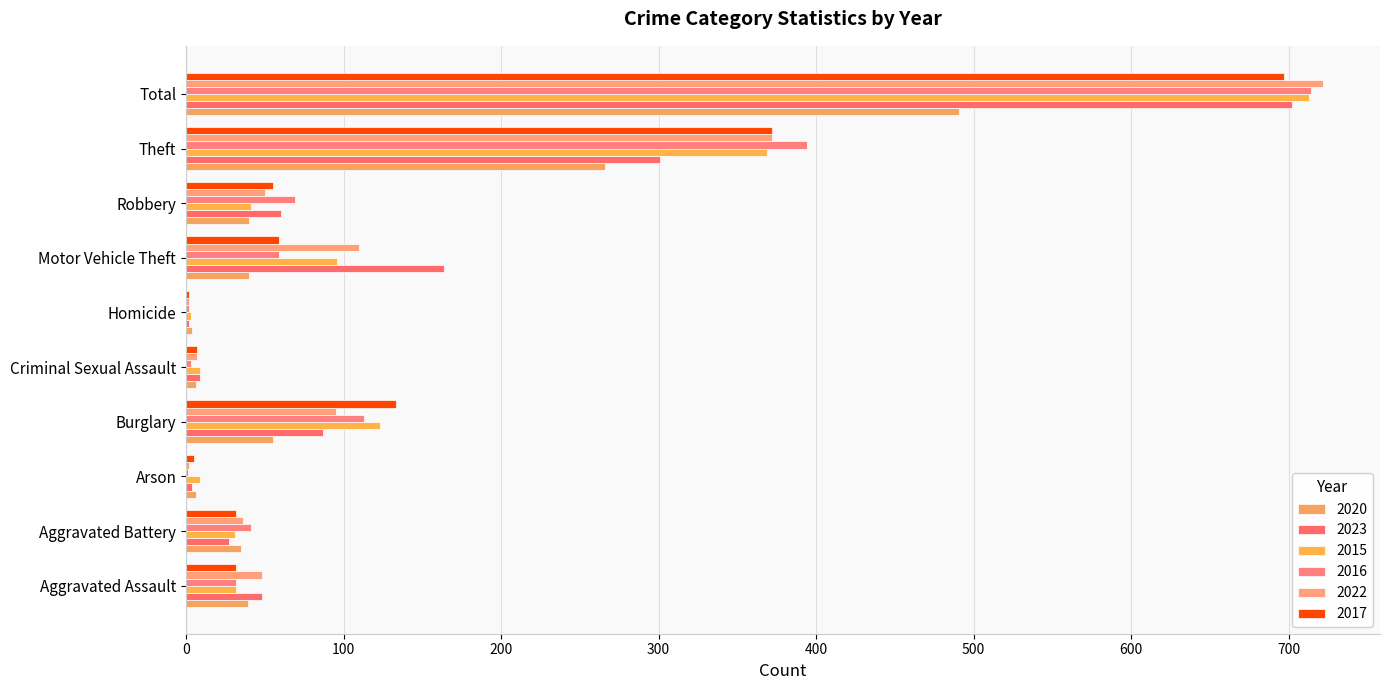

How many data points does each series have?

10